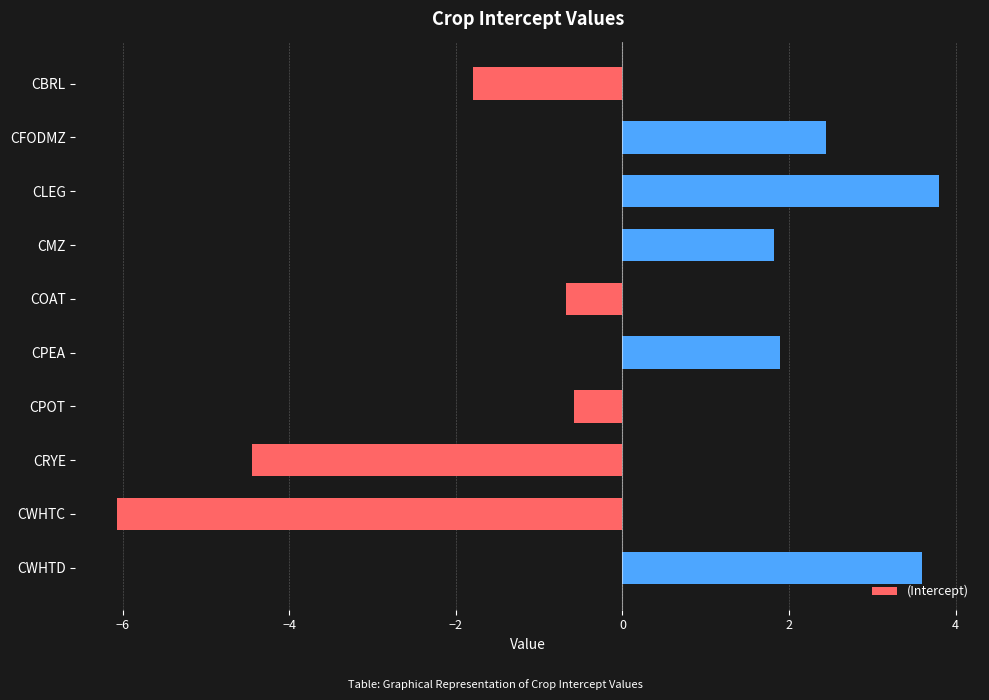

Reading top to bottom, what are all the values shown in this chart?

-1.8	2.4	3.8	1.8	-0.7	1.9	-0.6	-4.4	-6.1	3.6